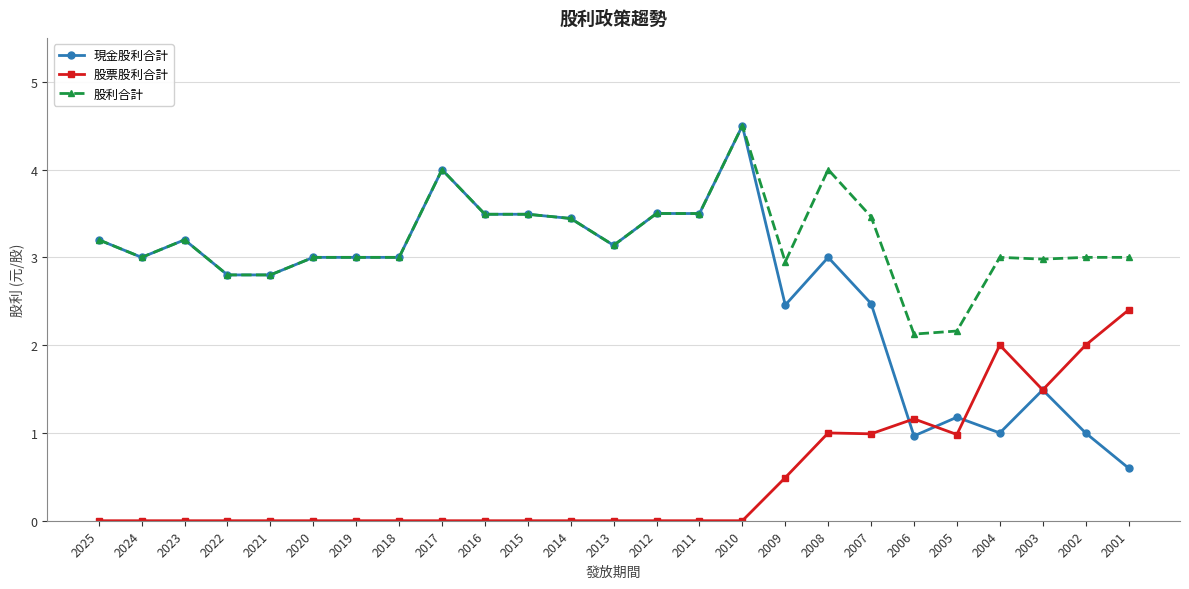

The value of 現金股利合計 at 2025 is 5.0. True or false?

False